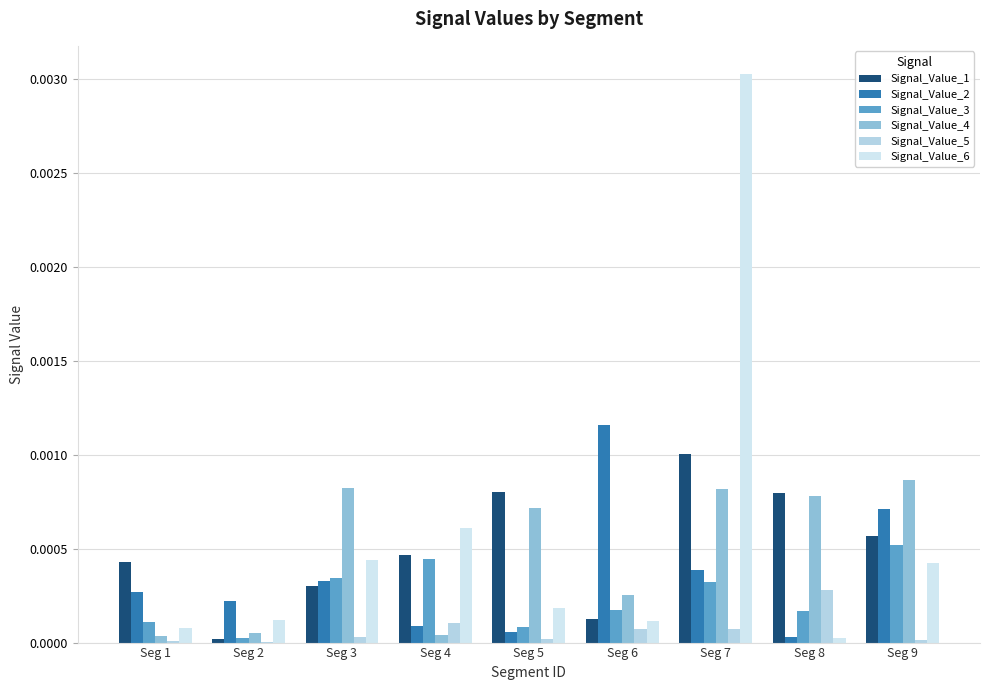

Rank the series by their maximum value, from lowest to highest.

Signal_Value_5, Signal_Value_3, Signal_Value_4, Signal_Value_1, Signal_Value_2, Signal_Value_6